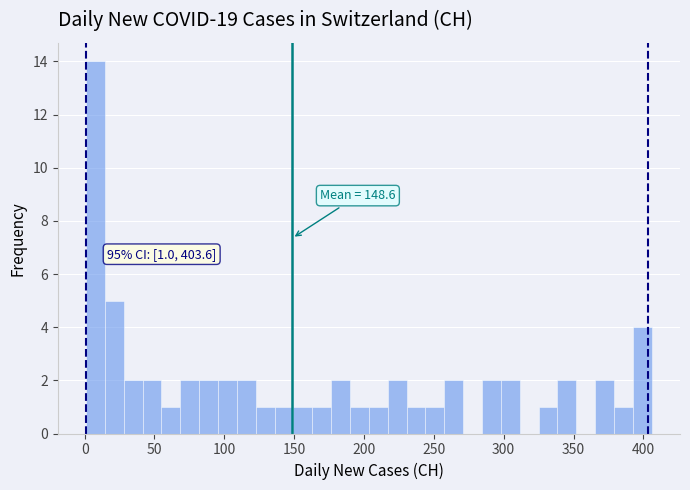

Around what value on the x-axis is the tallest bar? Give the approximate position of its centre, as read against the axis.

10